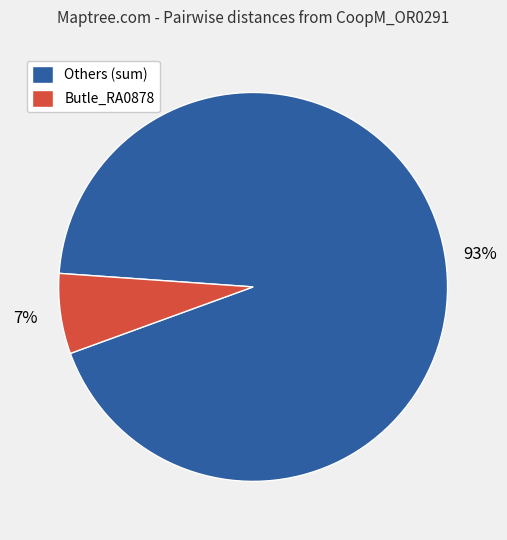

True or false: Butle_RA0878 accounts for 7% of the total.

True